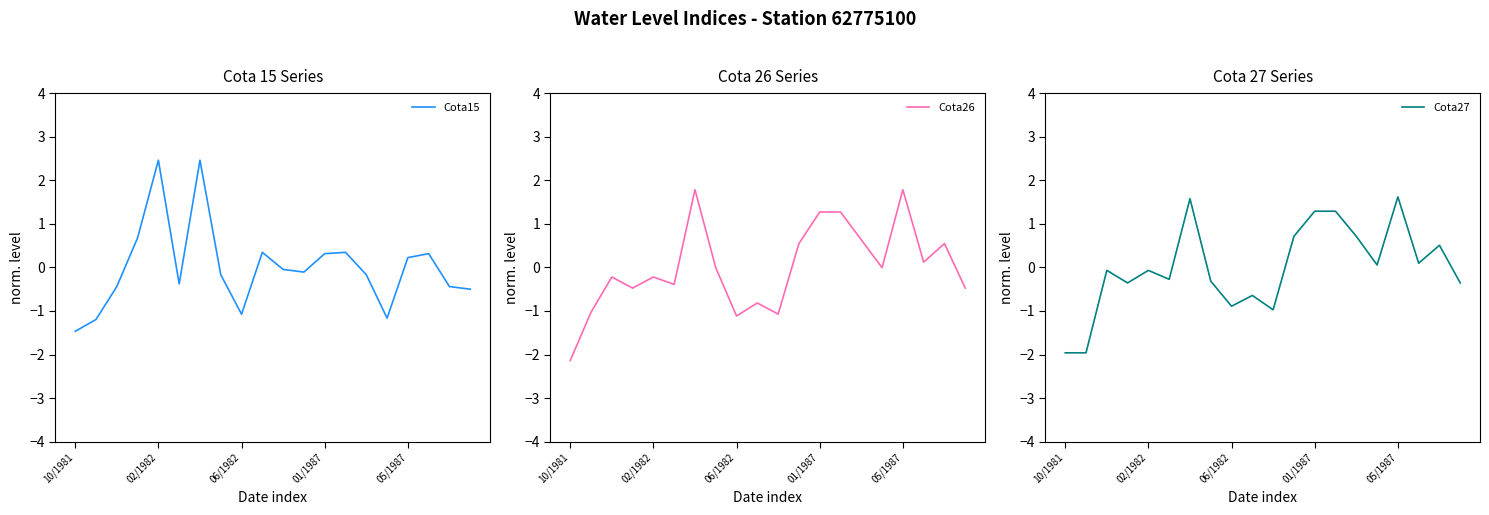

How many times do Cota27 and Cota15 cross each other?

9